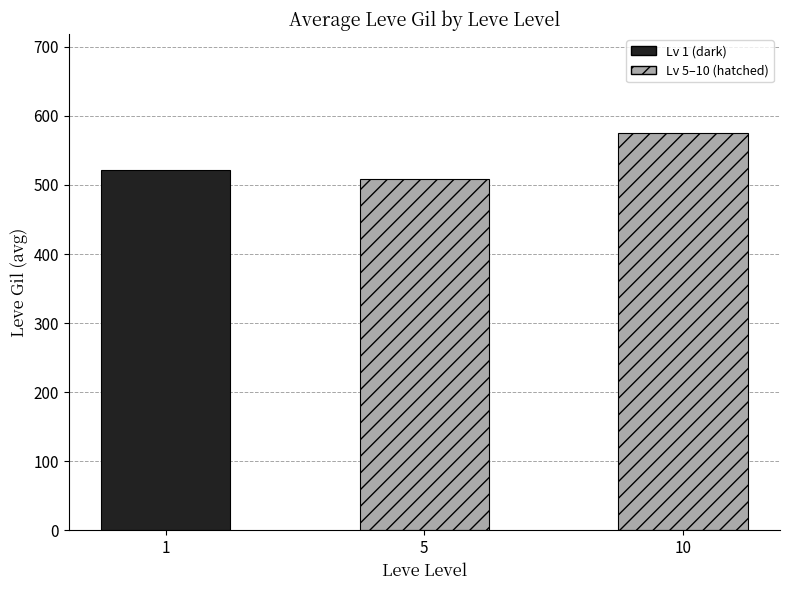

What is the value of the 2nd bar from the left?

508.3